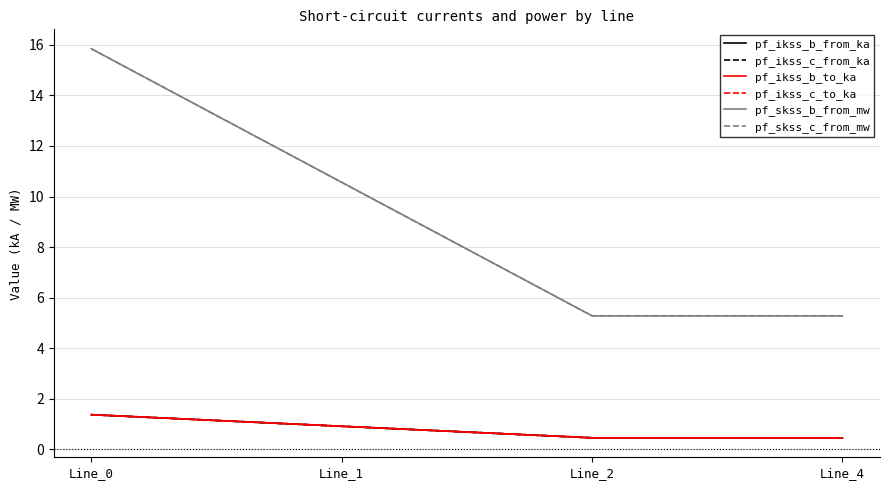

True or false: pf_skss_c_from_mw has a value of 9.0 at Line_4.

False